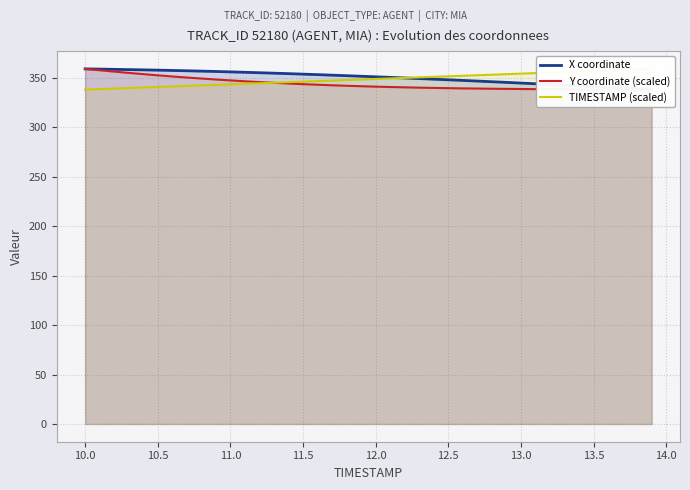

What is the average value of the Y coordinate (scaled) series?

343.8